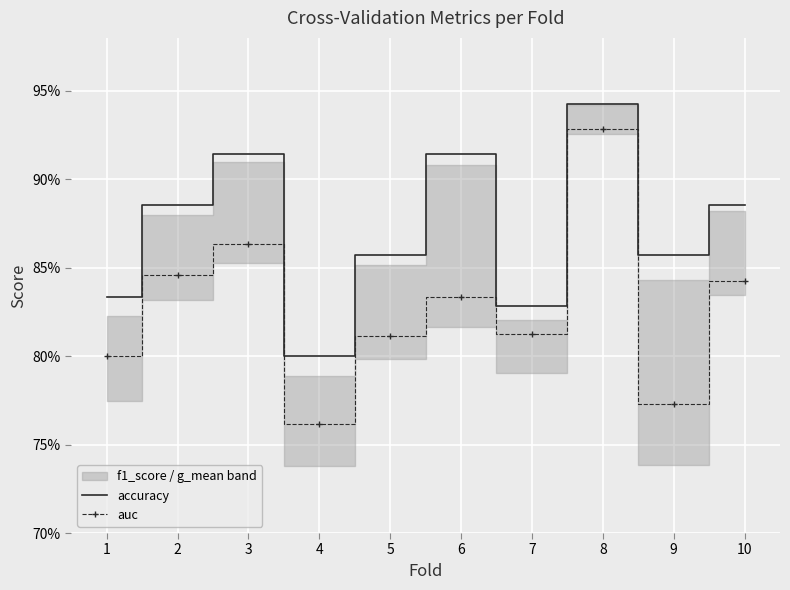

The value of auc at 10 is 1.3. True or false?

False